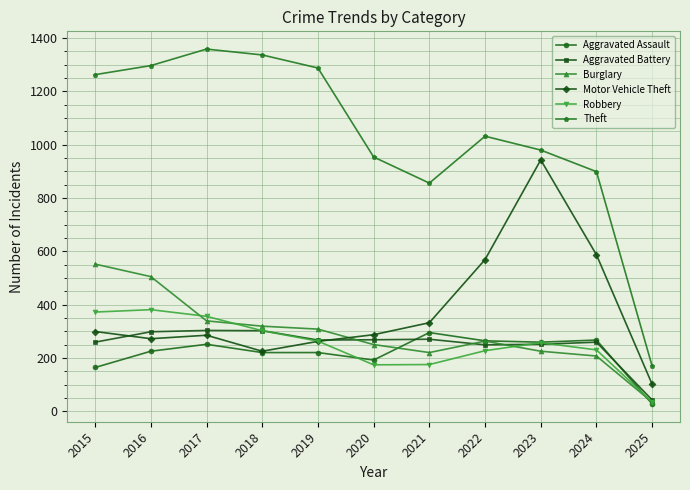

How many categories are shown in the chart?

11